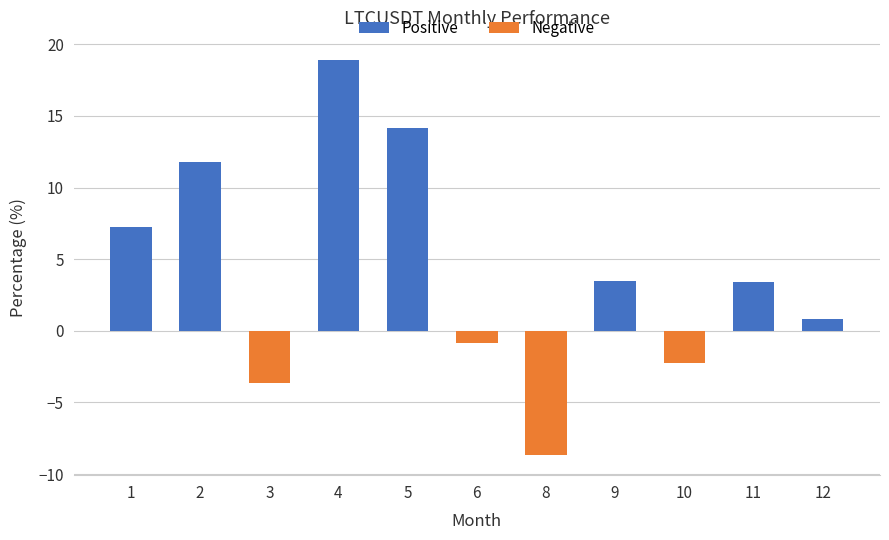

What is the difference between the maximum and minimum values?

27.6